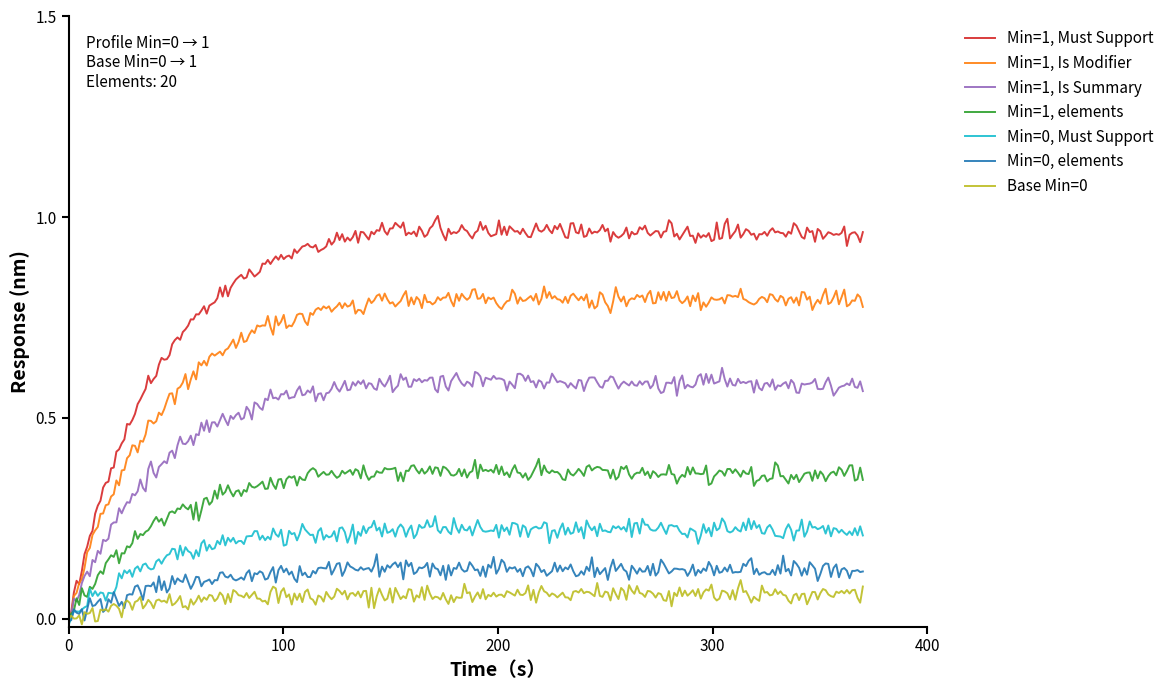

Which series has the largest total across all categories?

Min=1, Must Support